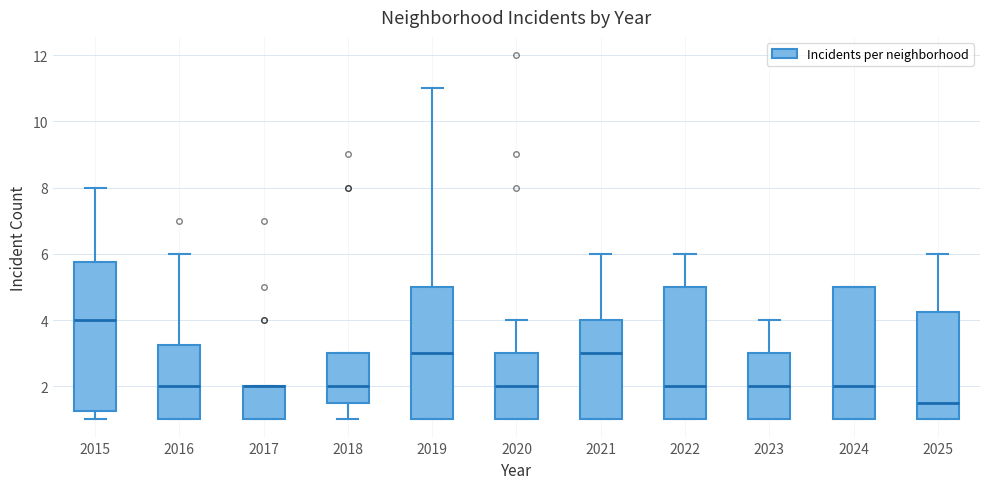

Comparing the boxes themselves (not the whiskers), which one is the tallest?

2015